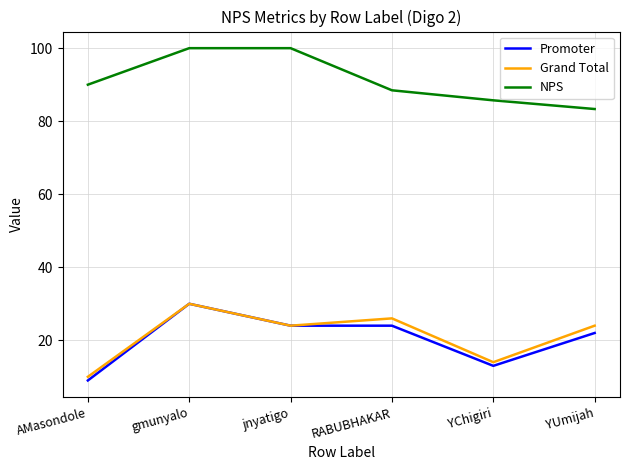

True or false: Grand Total and NPS cross at least once.

False